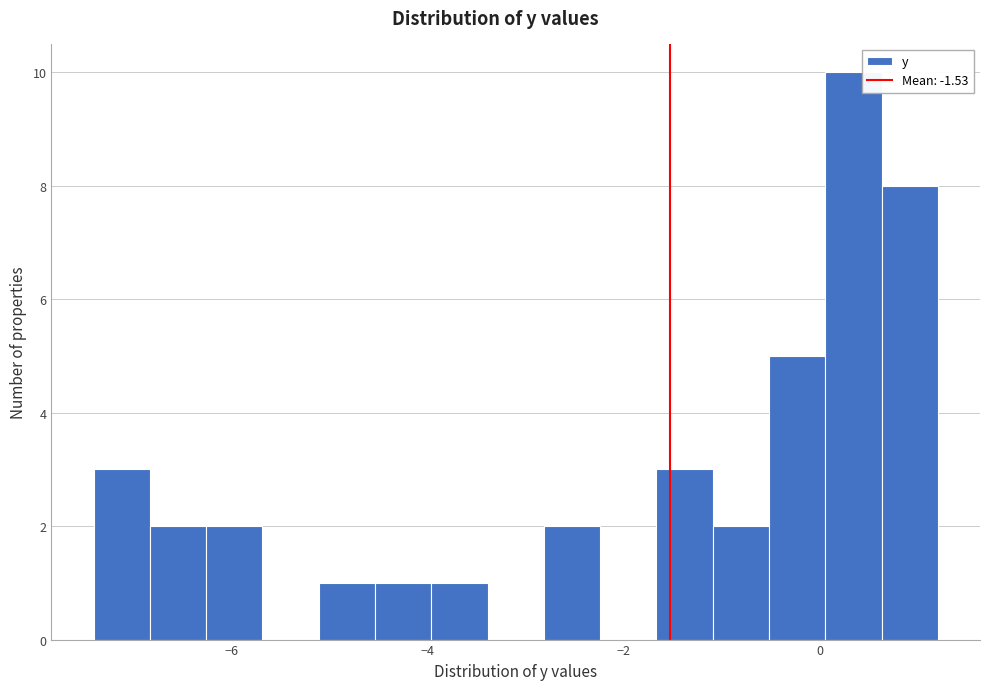

Read against the x-axis, roughly where is the centre of the tallest bar?

0.4